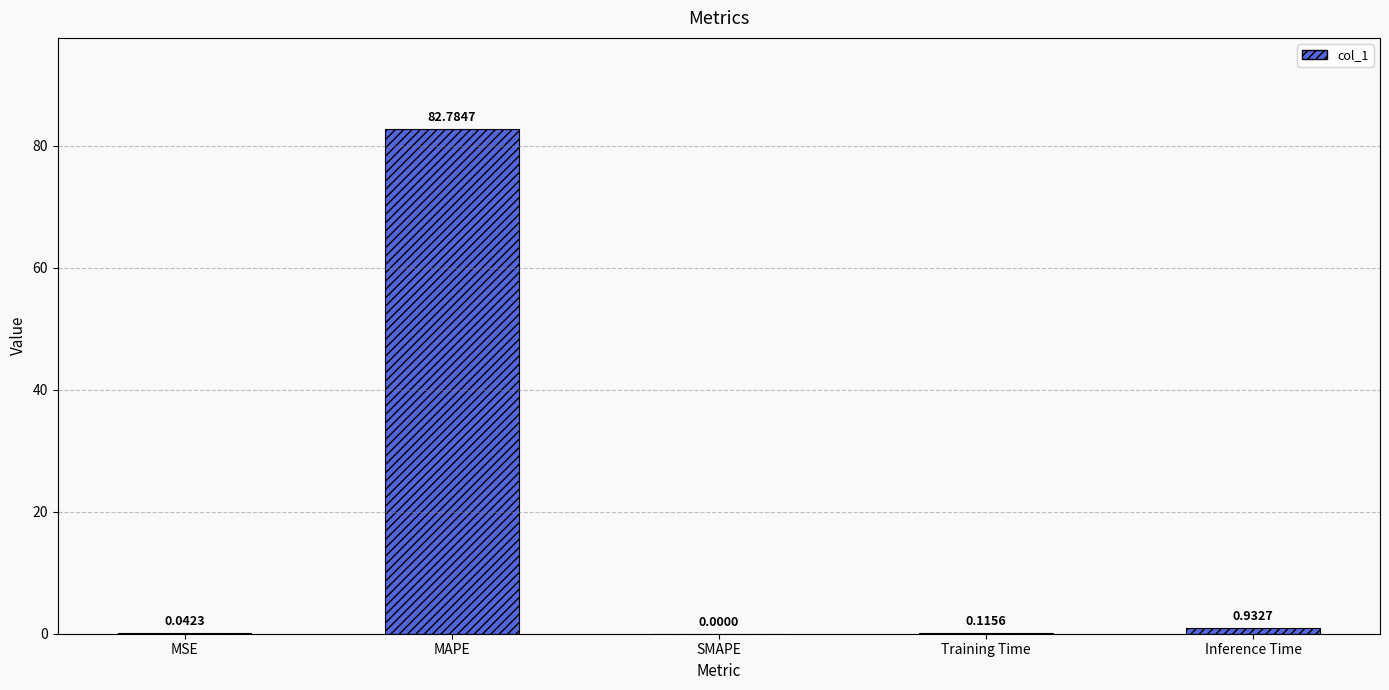

Between MAPE and MSE, which is larger?

MAPE